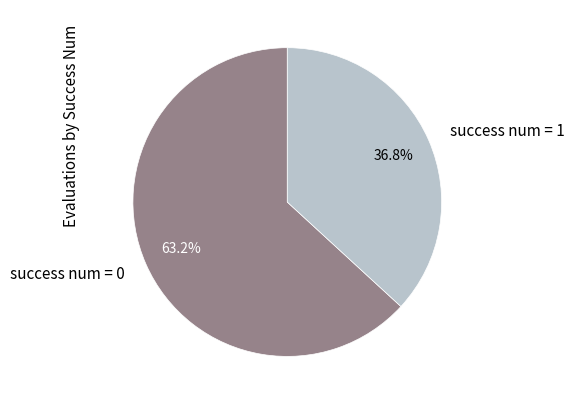

Between success num = 0 and success num = 1, which is larger?

success num = 0